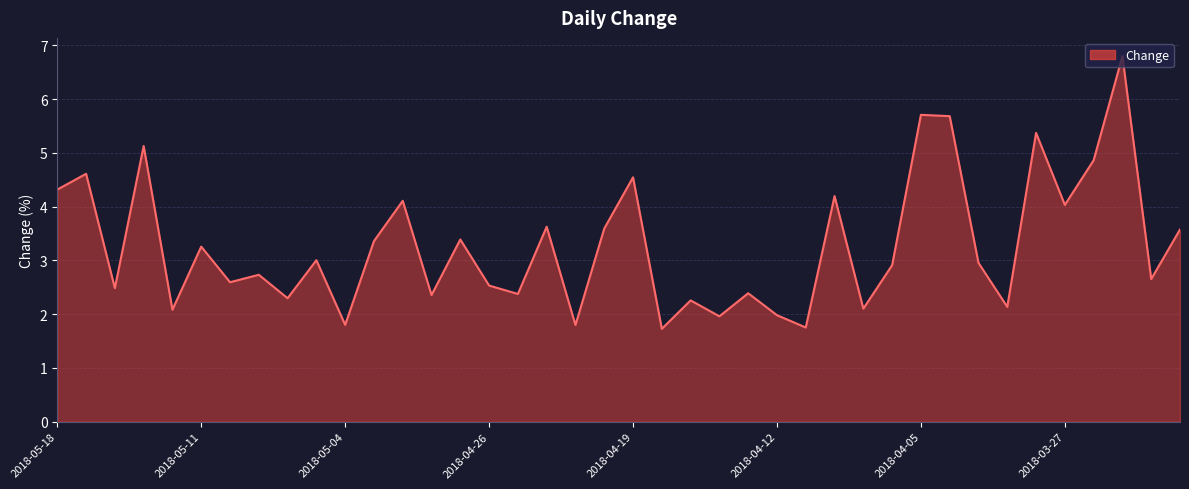

What is the maximum value shown in the chart?

6.8